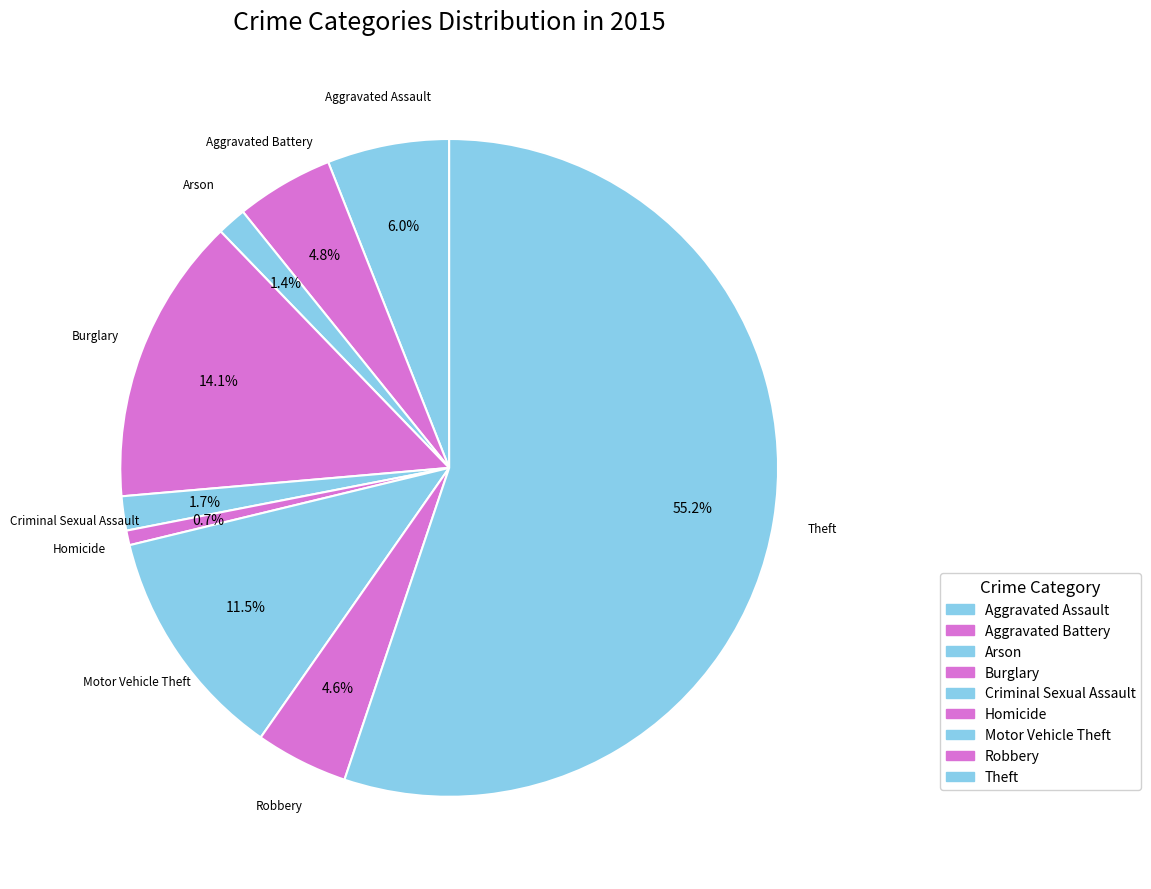

What is the smallest slice in the pie chart?

Homicide